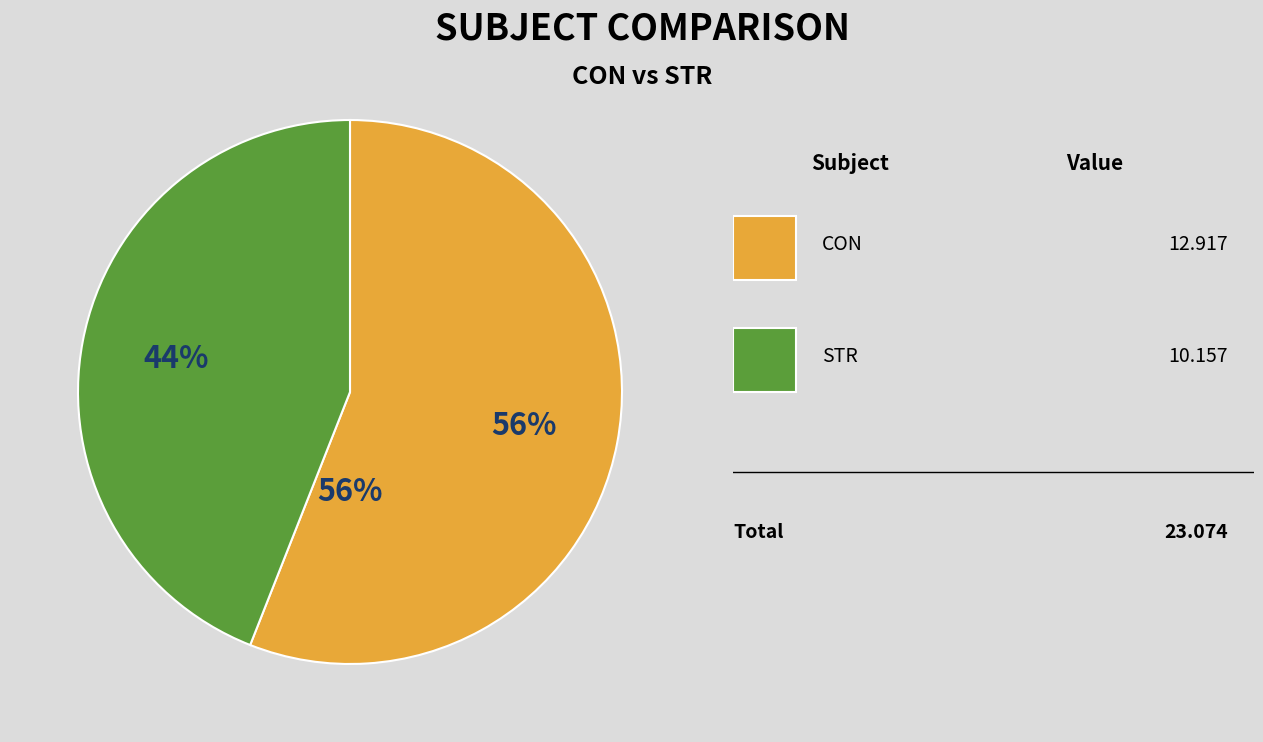

What is the smallest slice in the pie chart?

STR